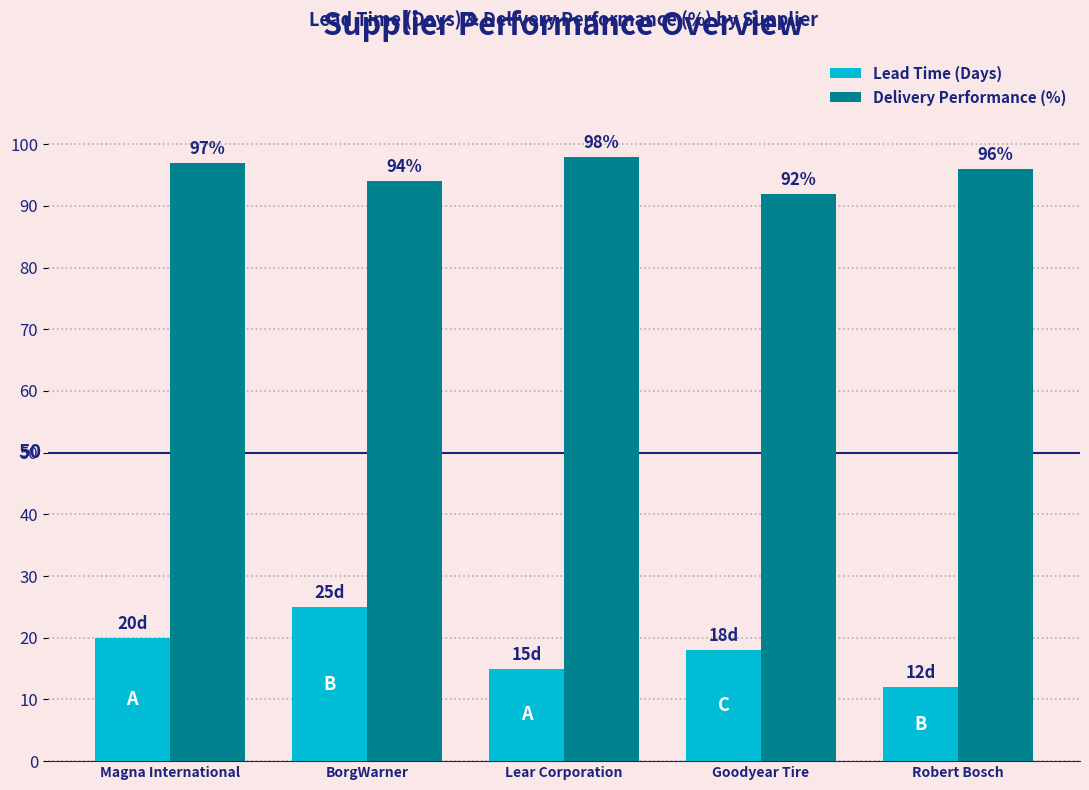

What are all the series names shown in the legend?

Lead Time (Days), Delivery Performance (%)